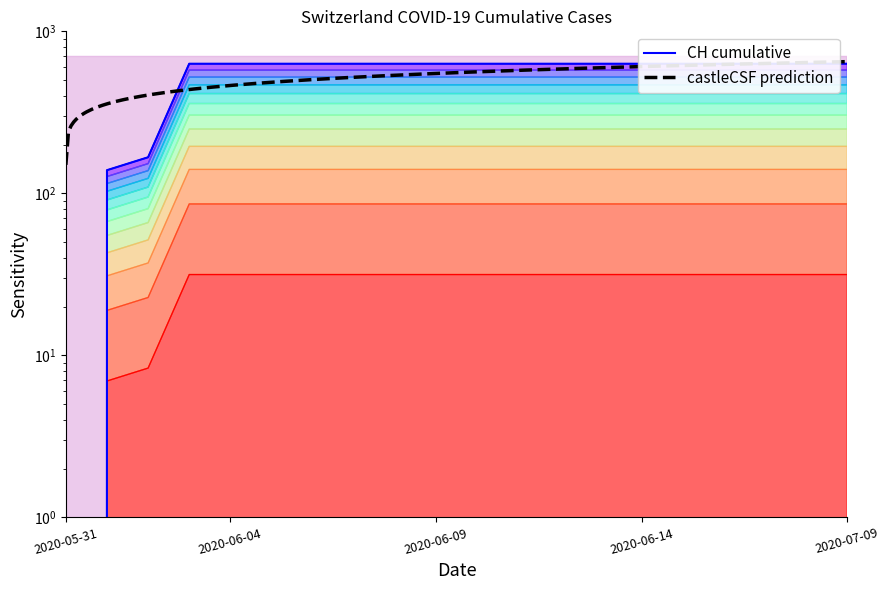

What is the approximate value at 2020-07-09?

31.6